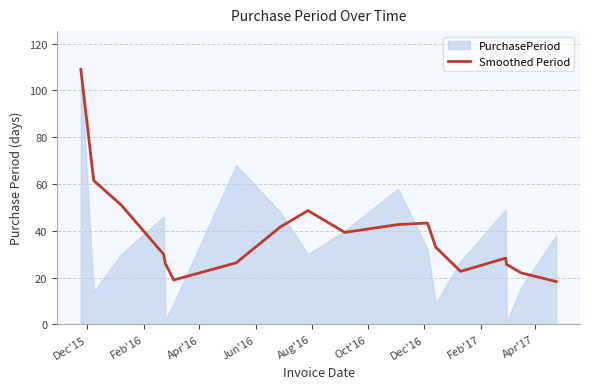

What is the maximum value for Smoothed Period?

109.0